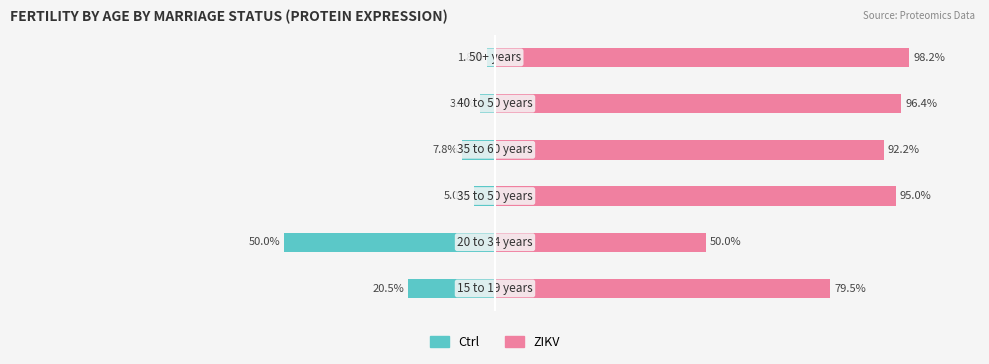

Is it true that Ctrl (Married) equals -6.3 at 4?

False